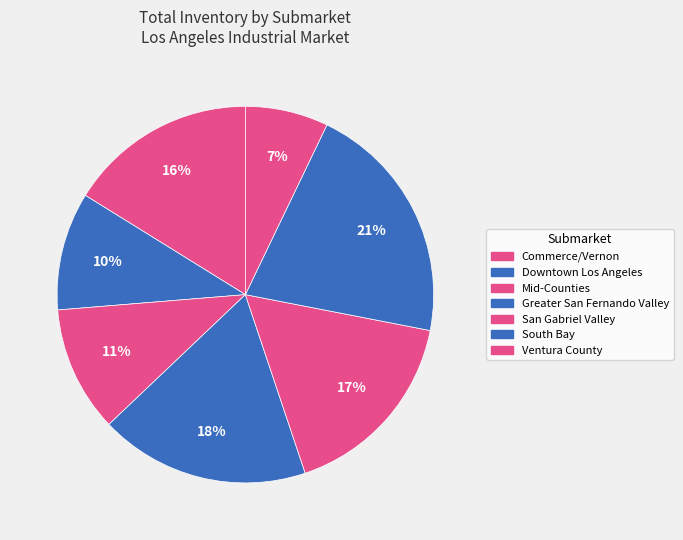

True or false: Downtown Los Angeles accounts for 2% of the total.

False